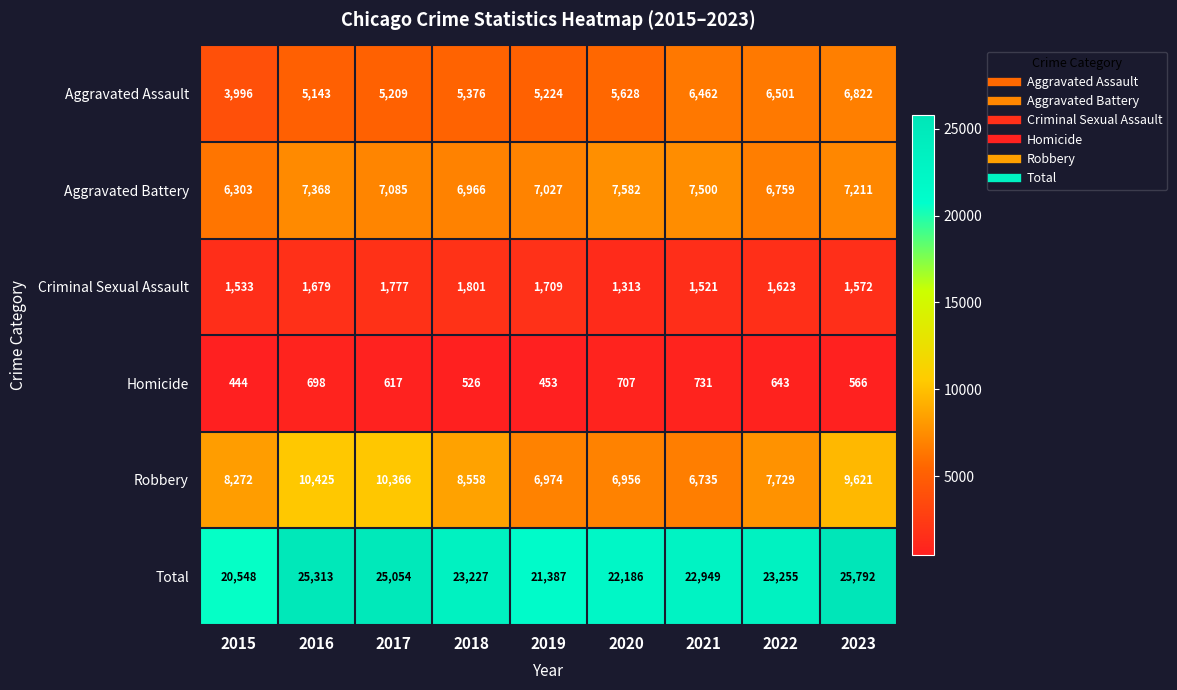

Which series has the widest spread of values?

Total